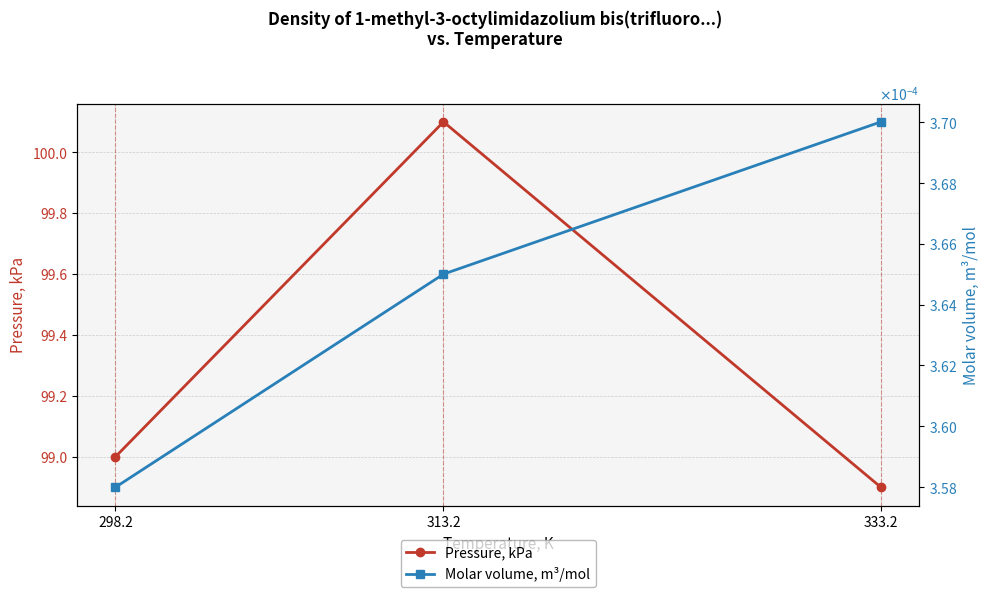

At how many categories does at least one series exceed 17?

3